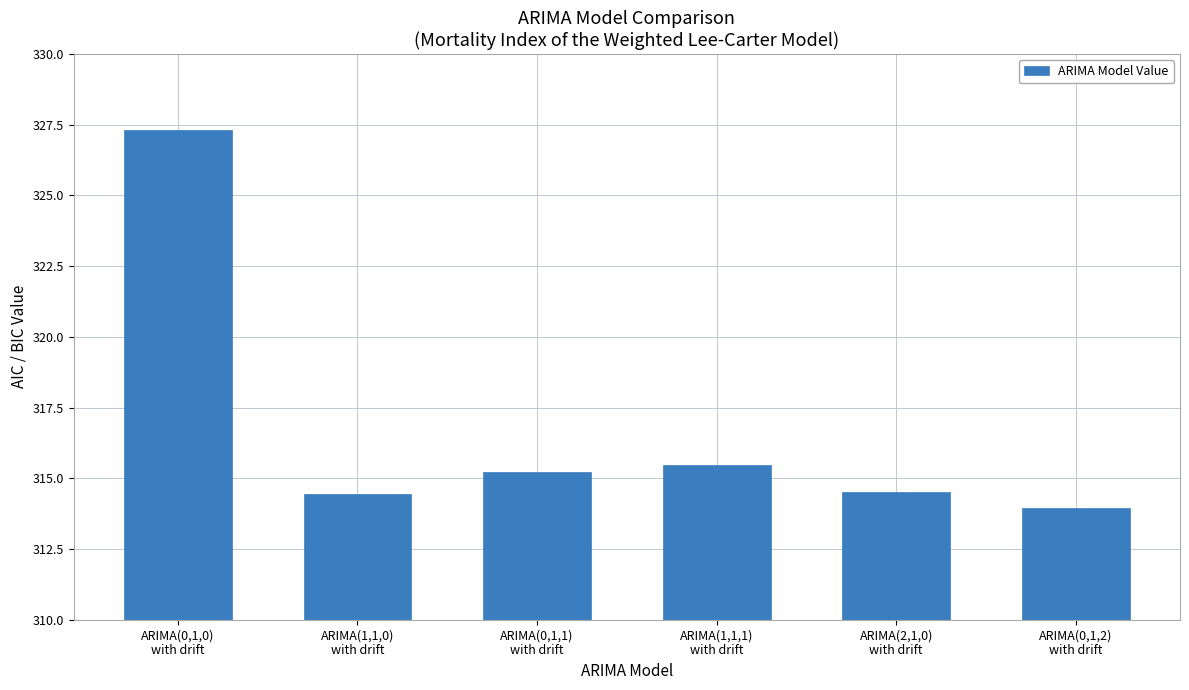

Reading left to right, list all the values displayed in this chart.

327.3	314.5	315.2	315.5	314.5	313.9